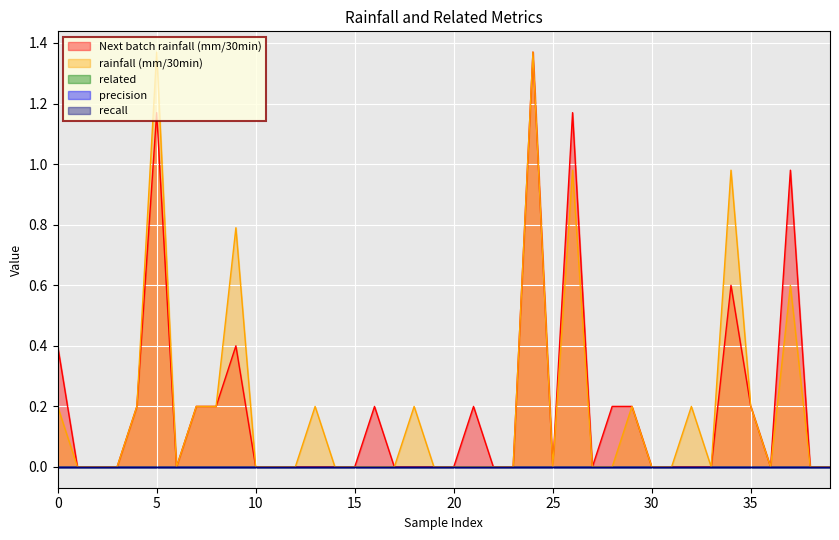

How many interior local valleys does the Next batch rainfall (mm/30min) series have?

4